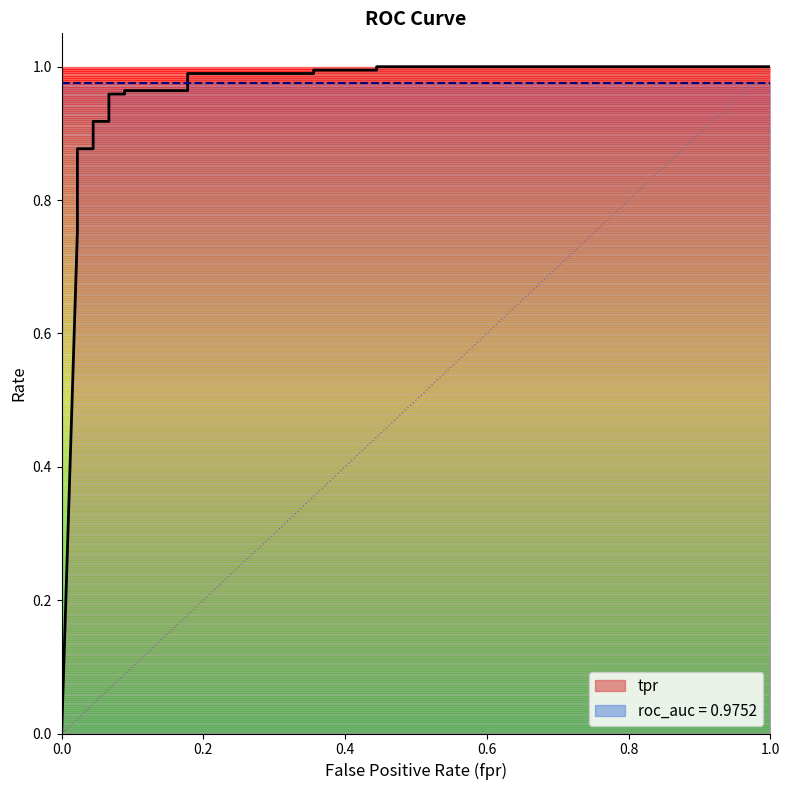

What is the average value of the fpr series?

0.2